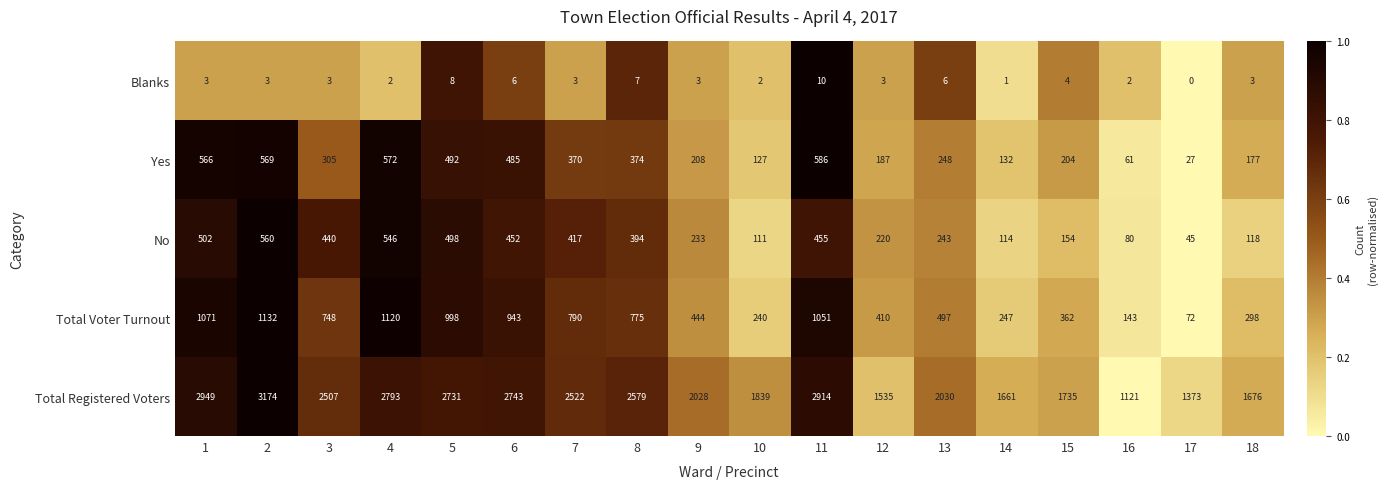

Is it true that Total Registered Voters equals 2579 at 8?

True